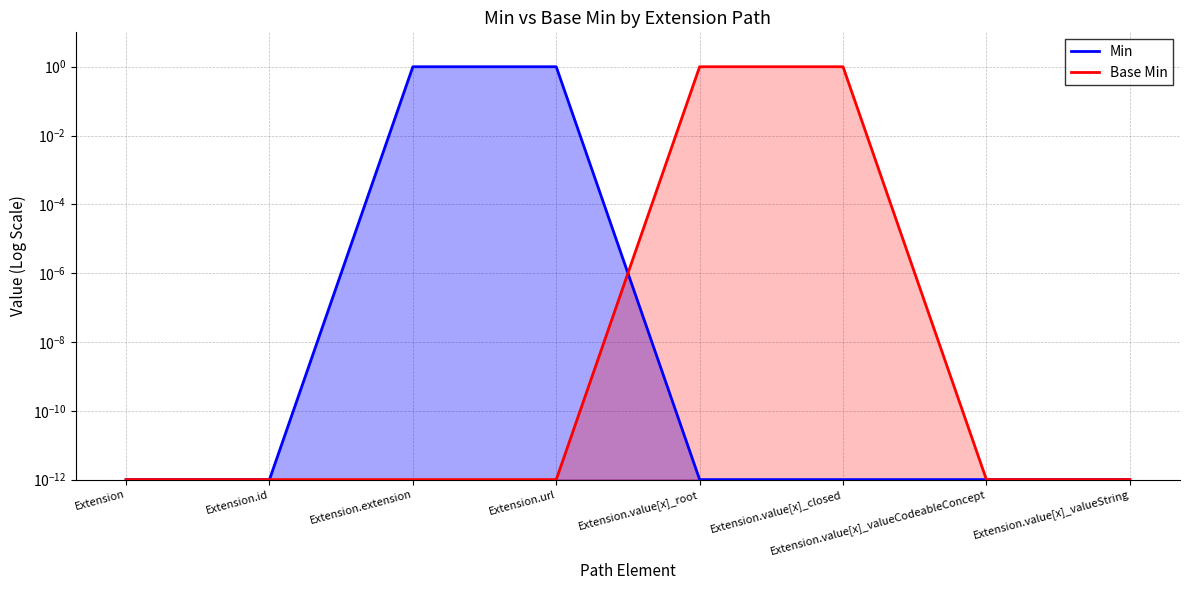

Which series ends up on top after the final intersection of Base Min and Min?

Base Min